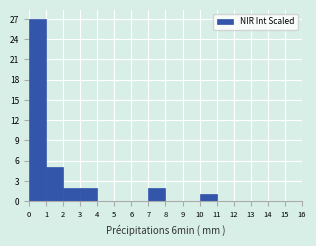

Over which range of the x-axis is the bar tallest?

0 to 1